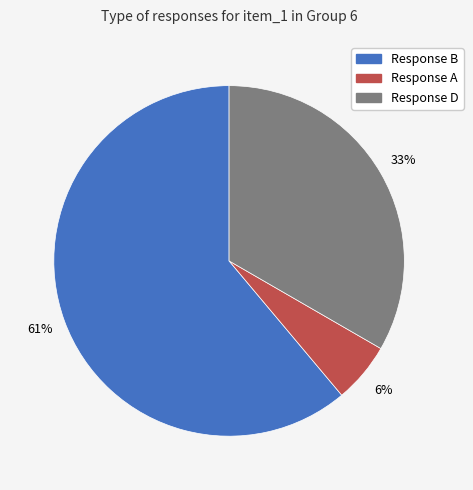

Is there a majority slice in this chart?

Yes